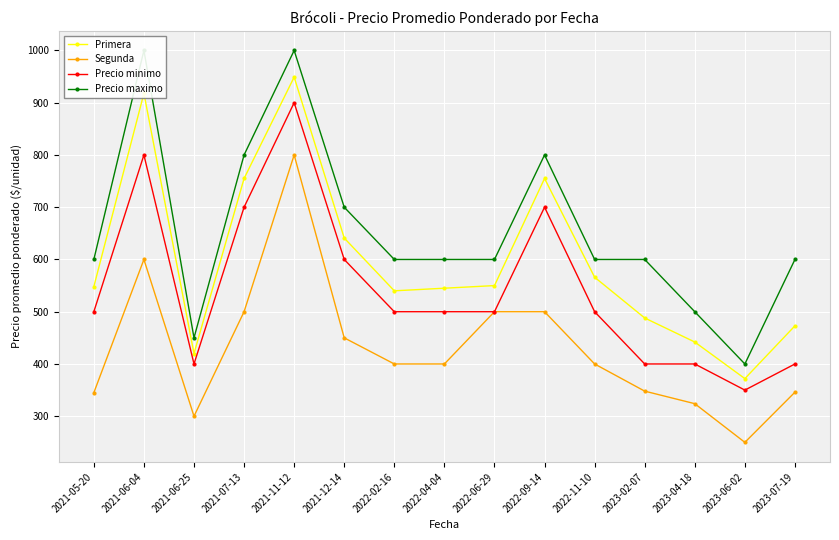

List the labels in order of Primera value, smallest first.

2023-06-02, 2021-06-25, 2023-04-18, 2023-07-19, 2023-02-07, 2022-02-16, 2022-04-04, 2021-05-20, 2022-06-29, 2022-11-10, 2021-12-14, 2021-07-13, 2022-09-14, 2021-06-04, 2021-11-12